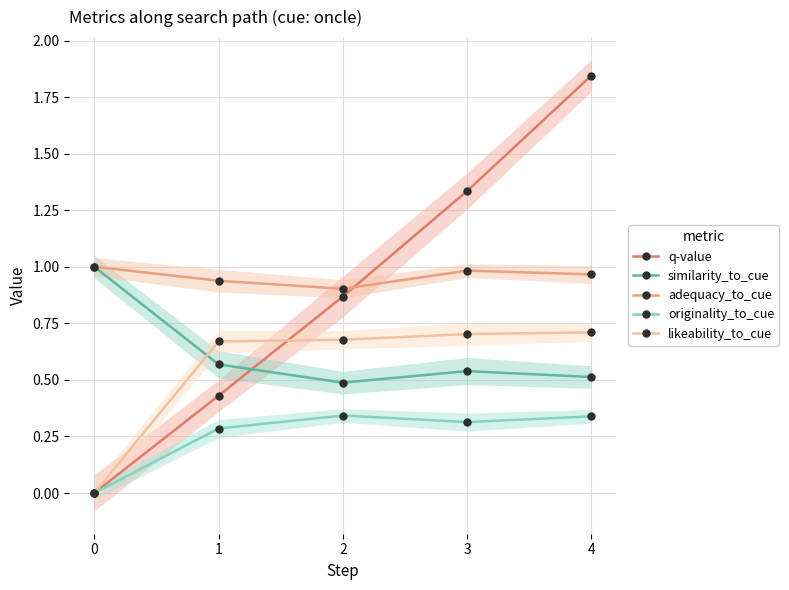

At how many categories does at least one series exceed 0?

5